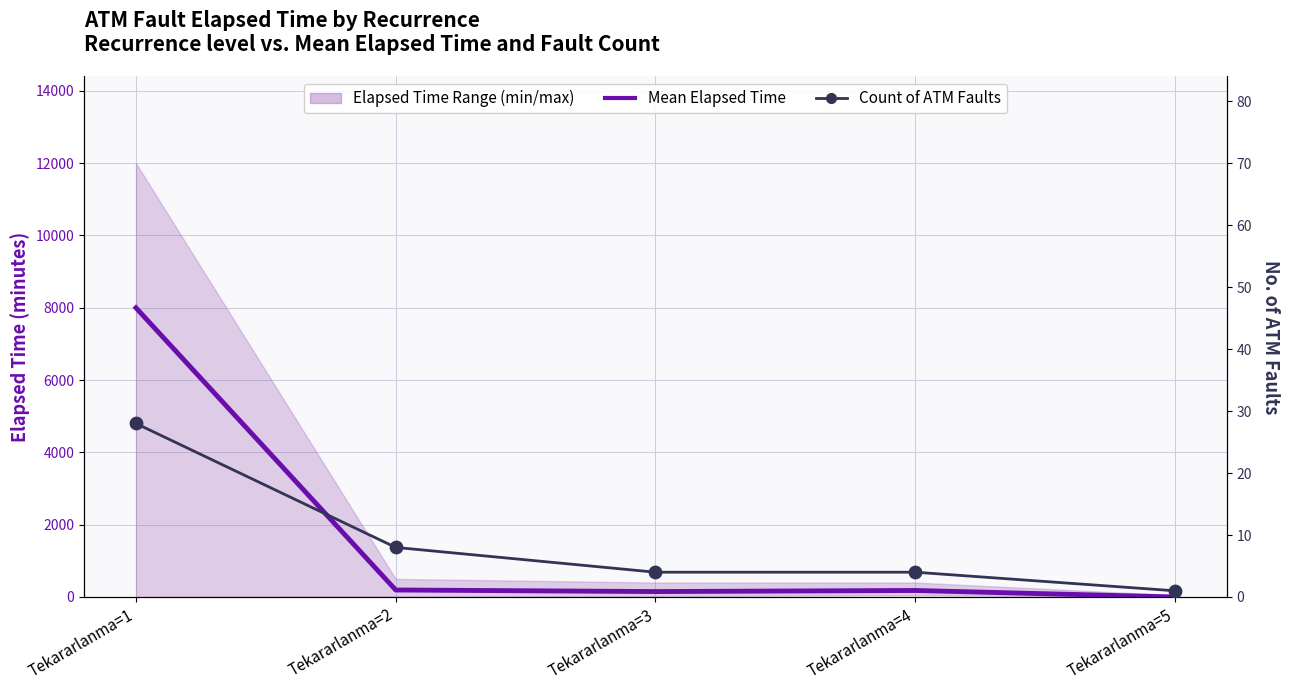

What is the total value across all series at Tekararlanma=3?

154.0